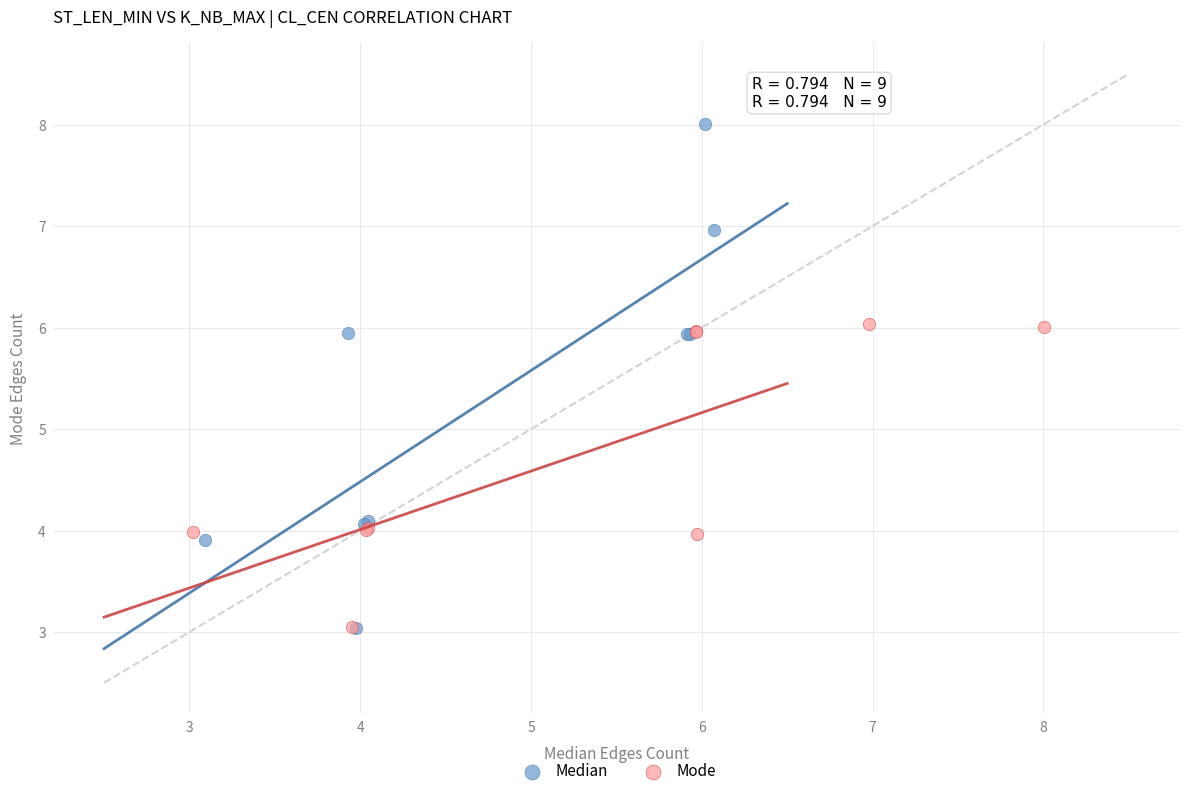

Which series contains the highest Y value?

Median